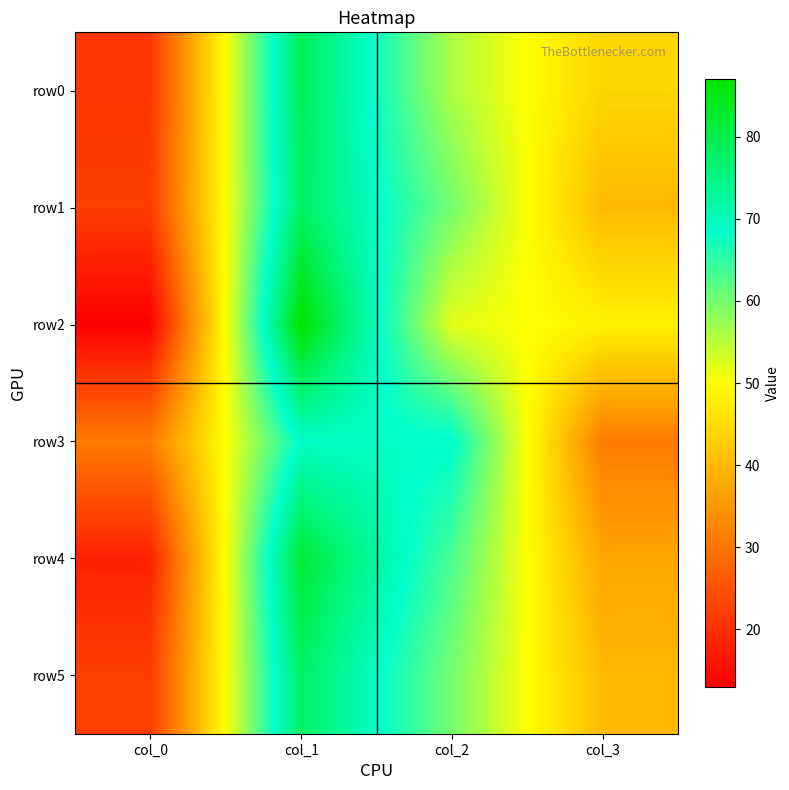

At how many categories does at least one series exceed 42?

3